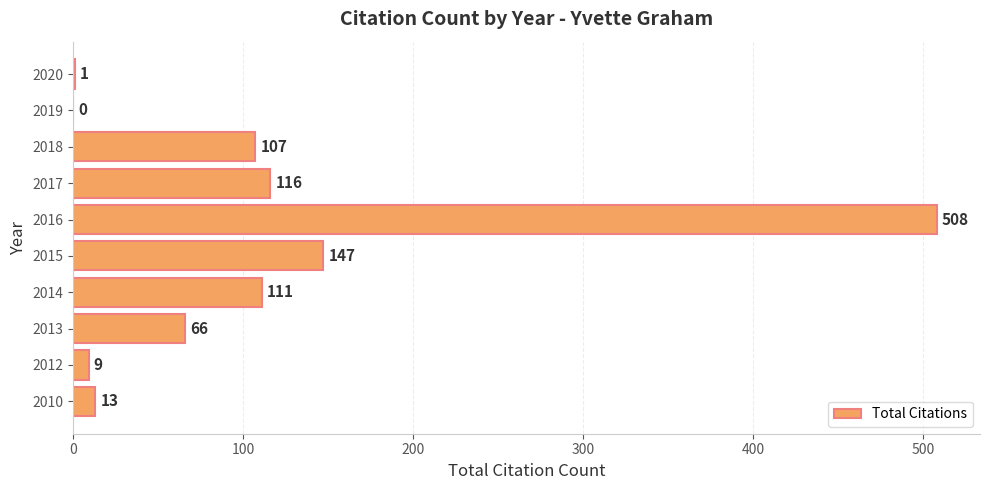

Reading bottom to top, transcribe all the data shown in this chart.

2010=13	2012=9	2013=66	2014=111	2015=147	2016=508	2017=116	2018=107	2019=0	2020=1